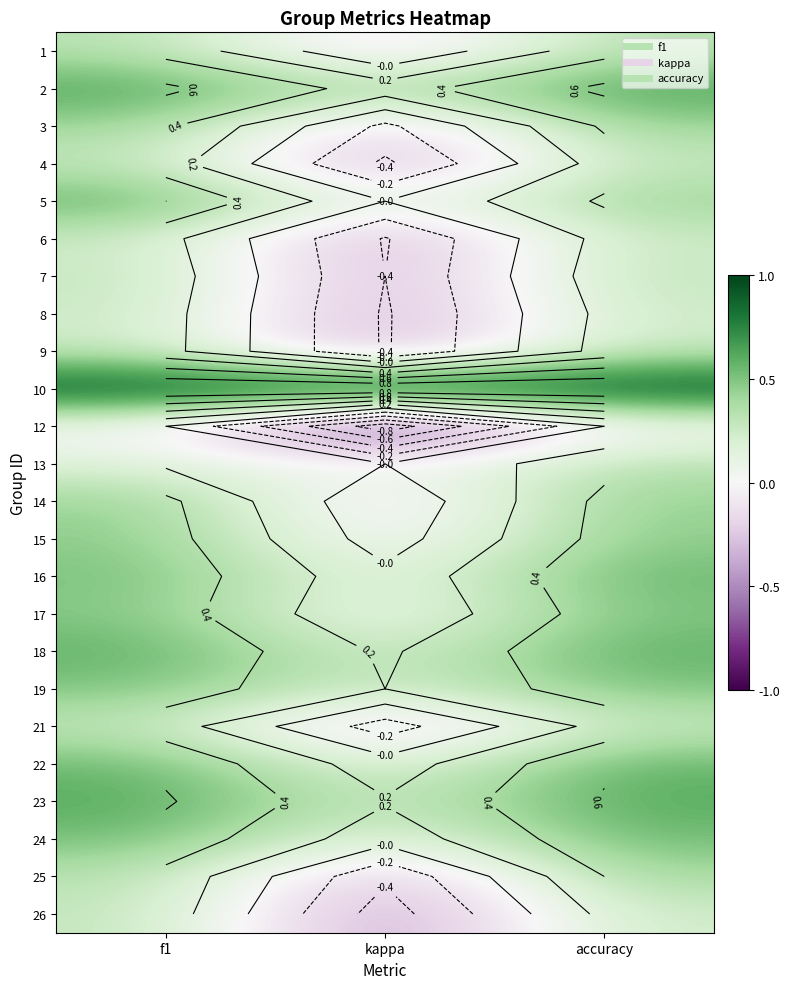

What is the spread (max minus min) of values at accuracy?

1.0